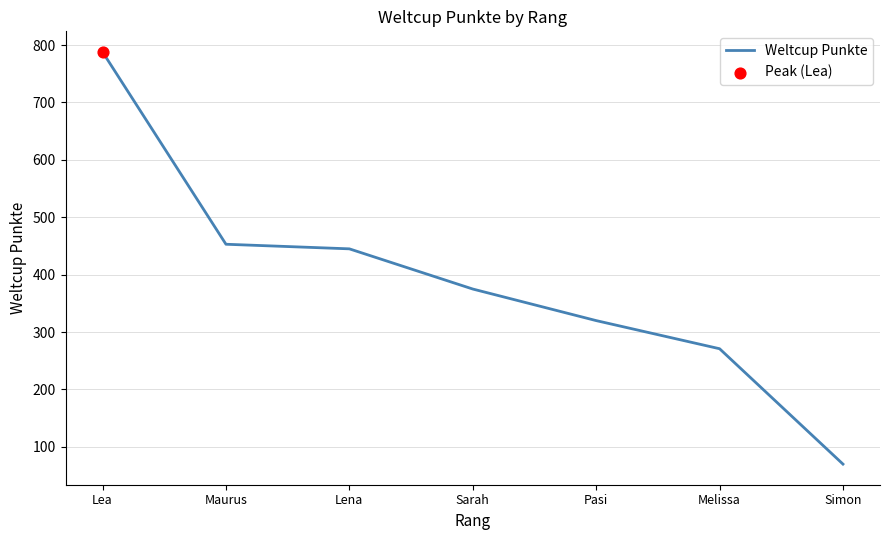

What is the ratio of the value at Sarah to the value at Melissa?

1.4